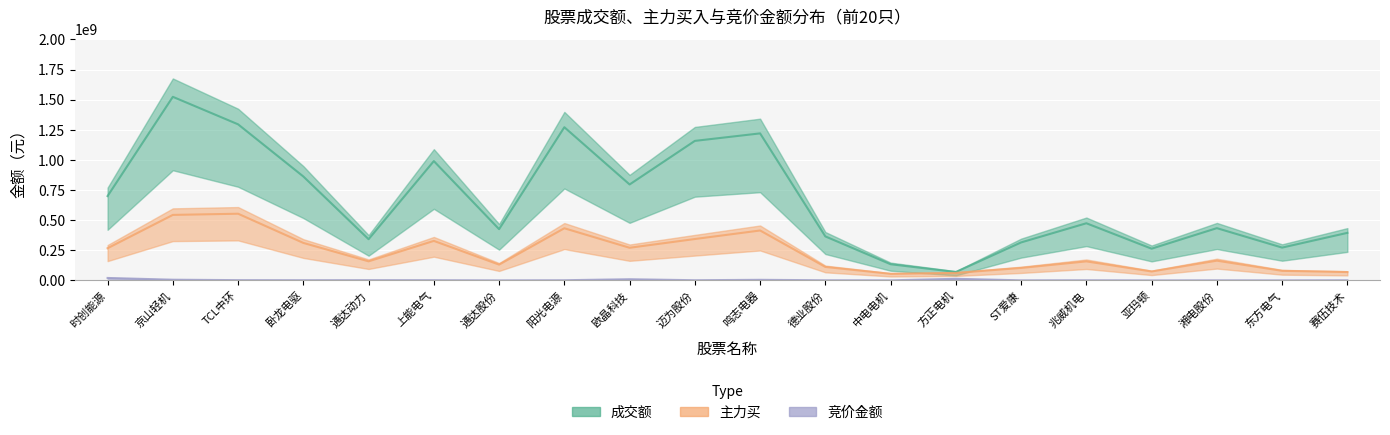

What is the value of the 成交额 point at the 1st from the left?

699893711